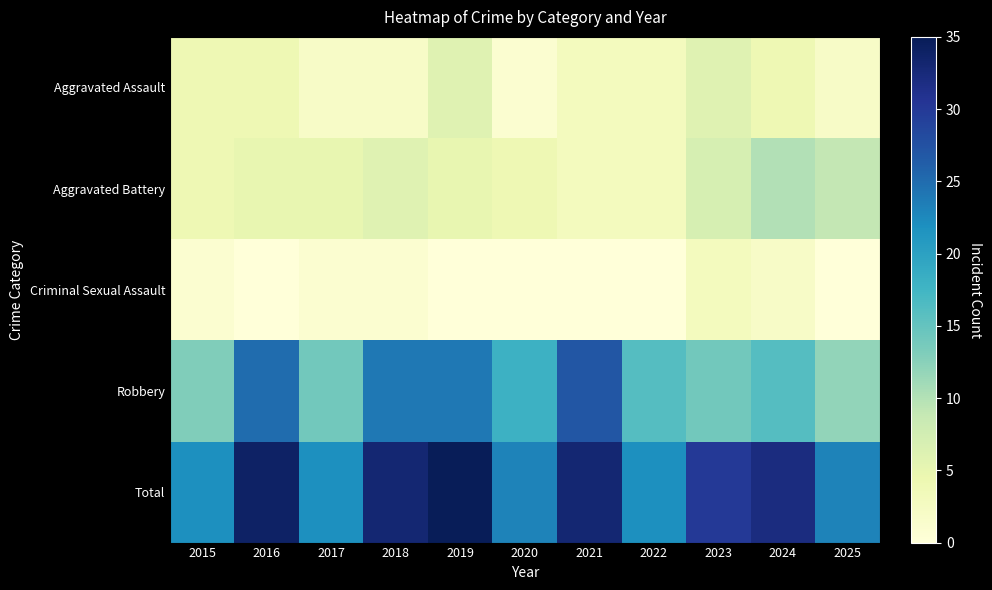

Which series has the largest total across all categories?

Total